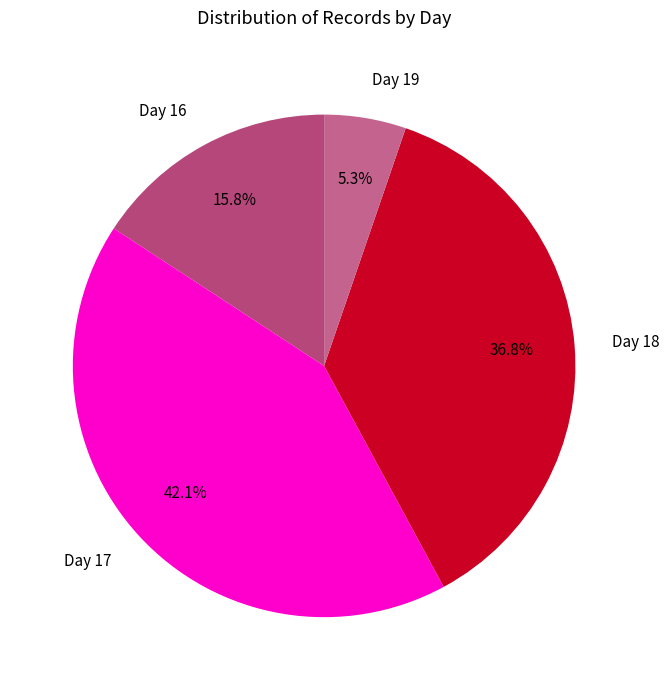

Combined, do Day 19 and Day 17 account for over 50%?

No